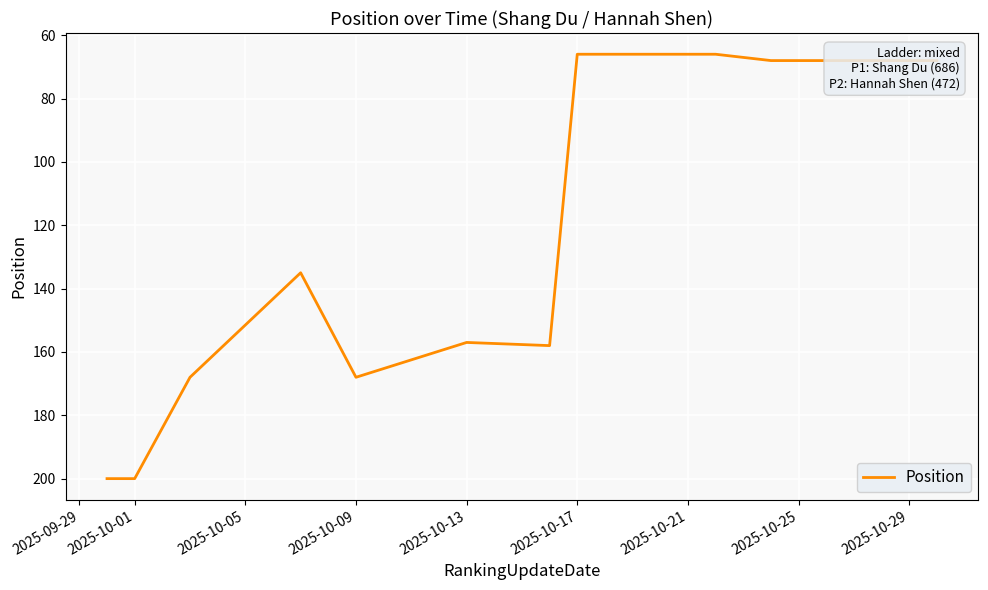

What is the average value?

127